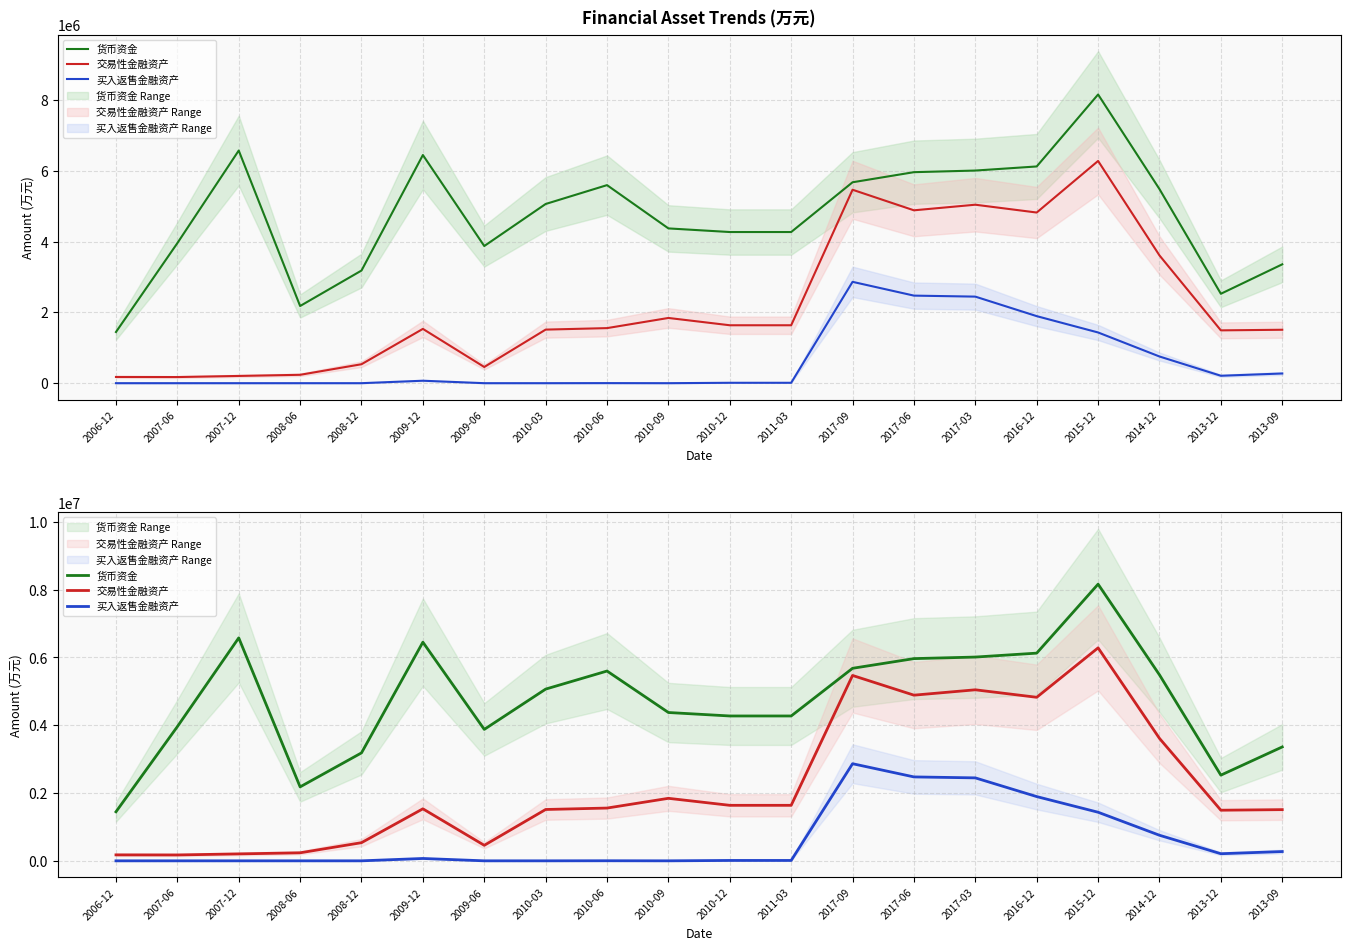

True or false: 买入返售金融资产 and 交易性金融资产 intersect in this chart.

False